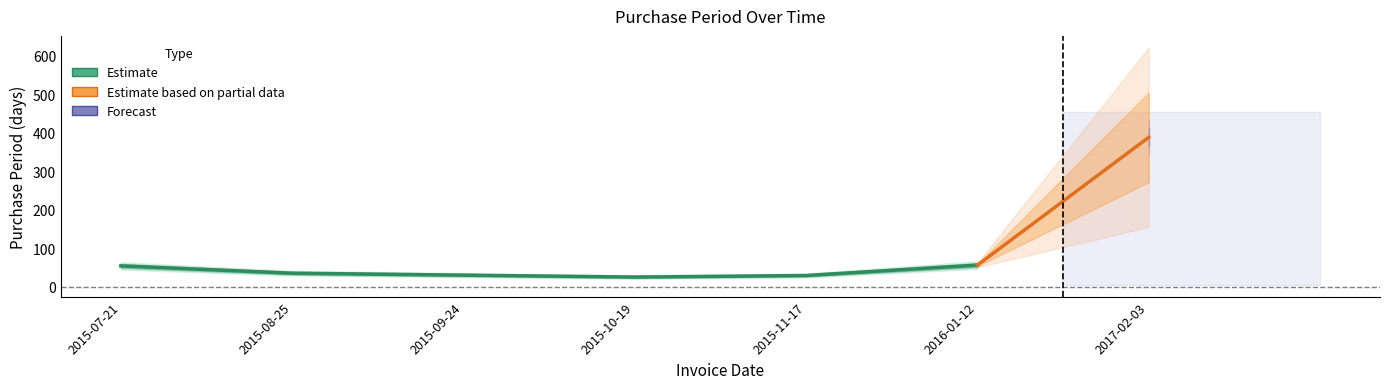

Reading left to right, extract all data points from this chart.

2015-07-21=54	2015-08-25=35	2015-09-24=30	2015-10-19=25	2015-11-17=29	2016-01-12=56	2017-02-03=388